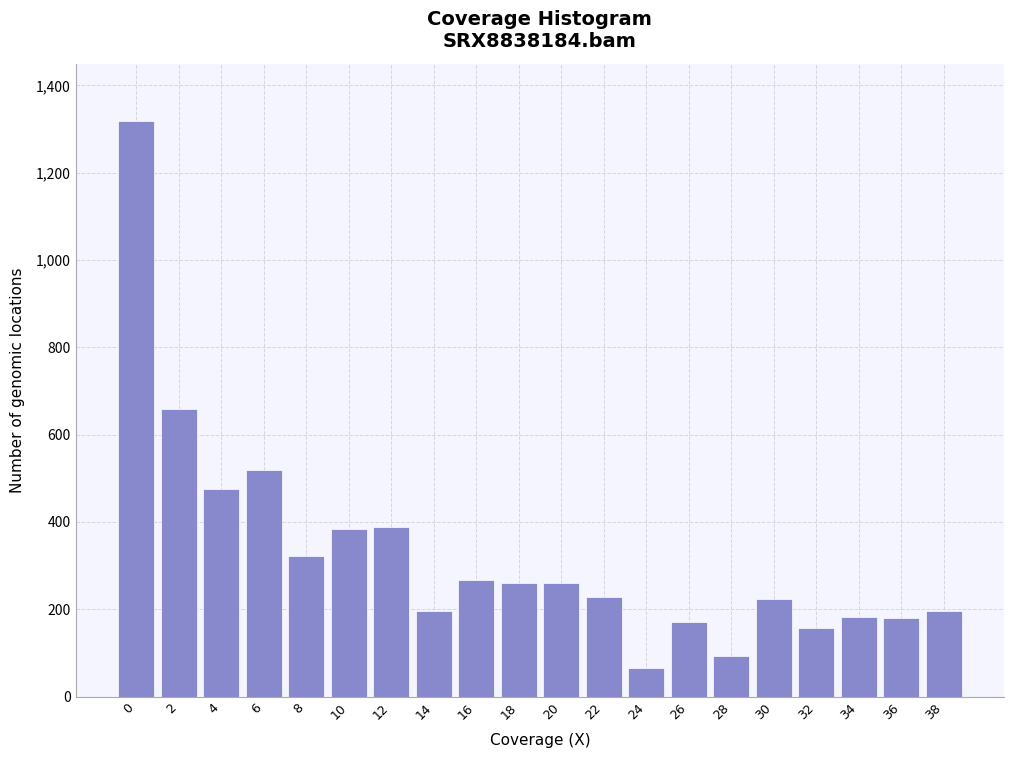

What is the sum of the values at 12 and 4?

864